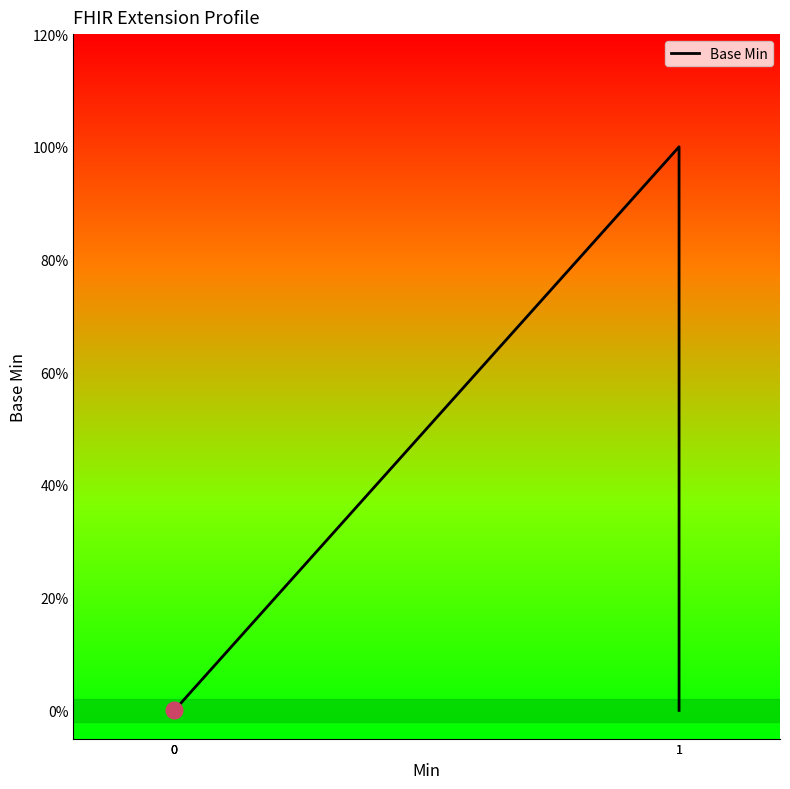

The chart shows a value of 1 at 0. True or false?

False